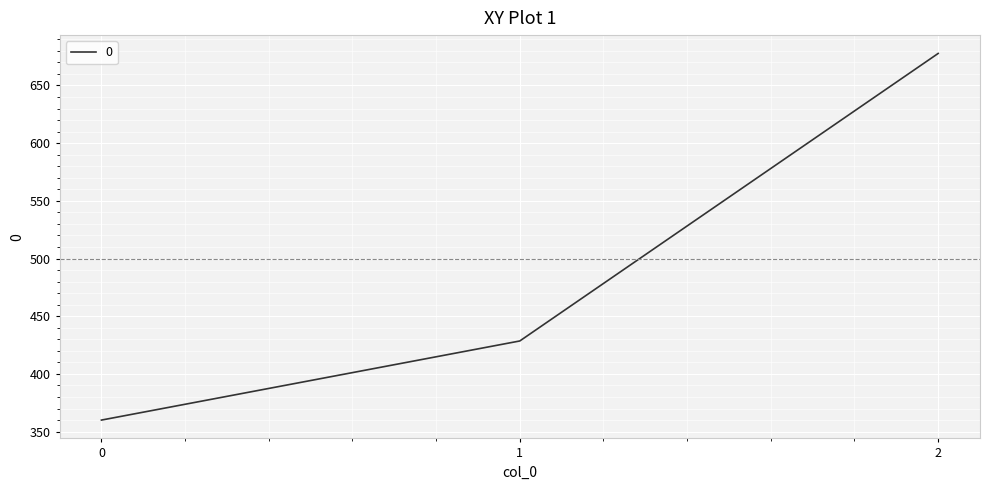

What is the sum of the values at 0 and 1?

788.6